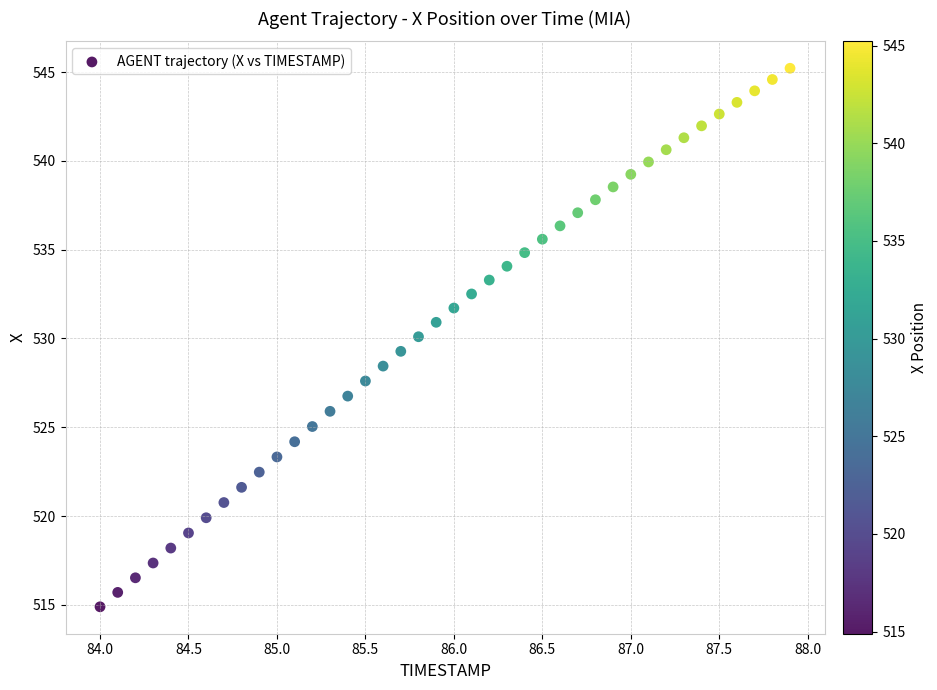

What is the range of X values (max minus min)?

3.9